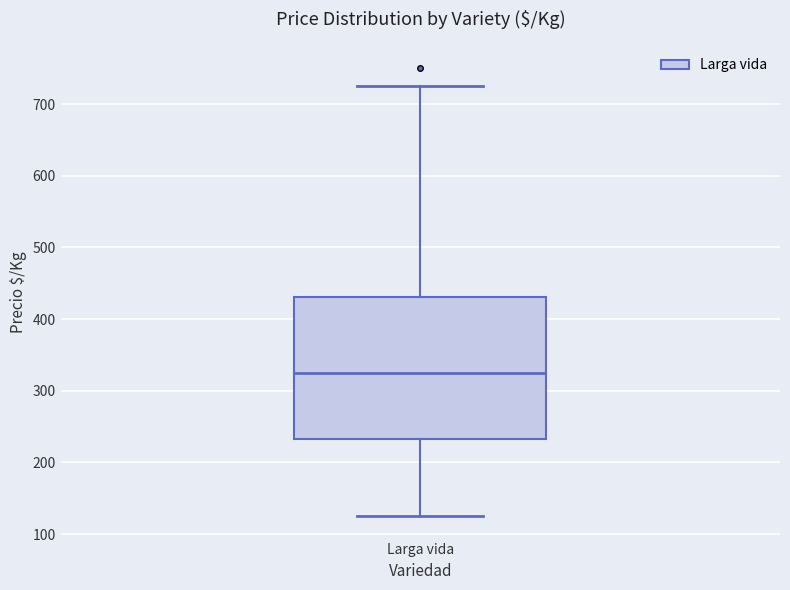

Read this box plot against the y-axis: the position of the median line, the range covered by the box, and the ends of both whiskers. The values are not printed on the chart, so give them approximately, as read against the axis.

median 330, box 230 to 430, whiskers 130 to 730